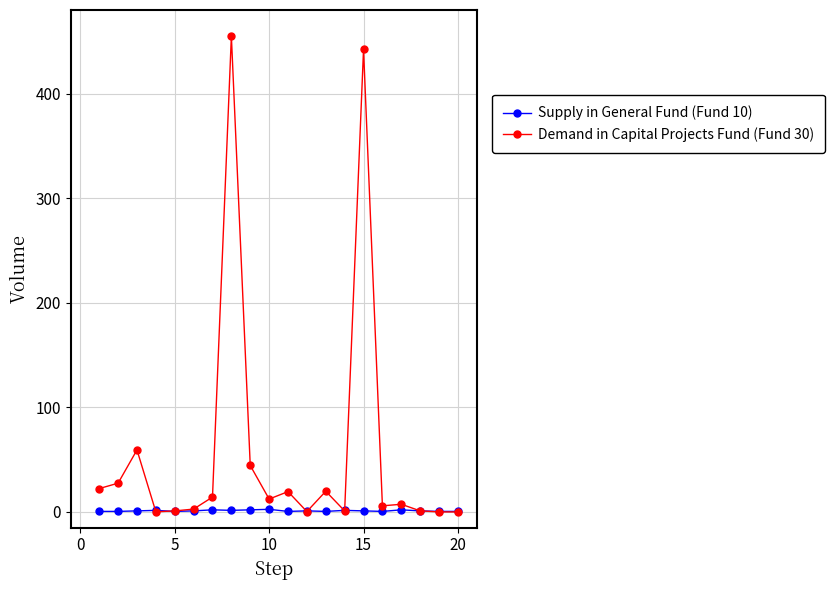

Which series has the largest total across all categories?

Demand in Capital Projects Fund (Fund 30)